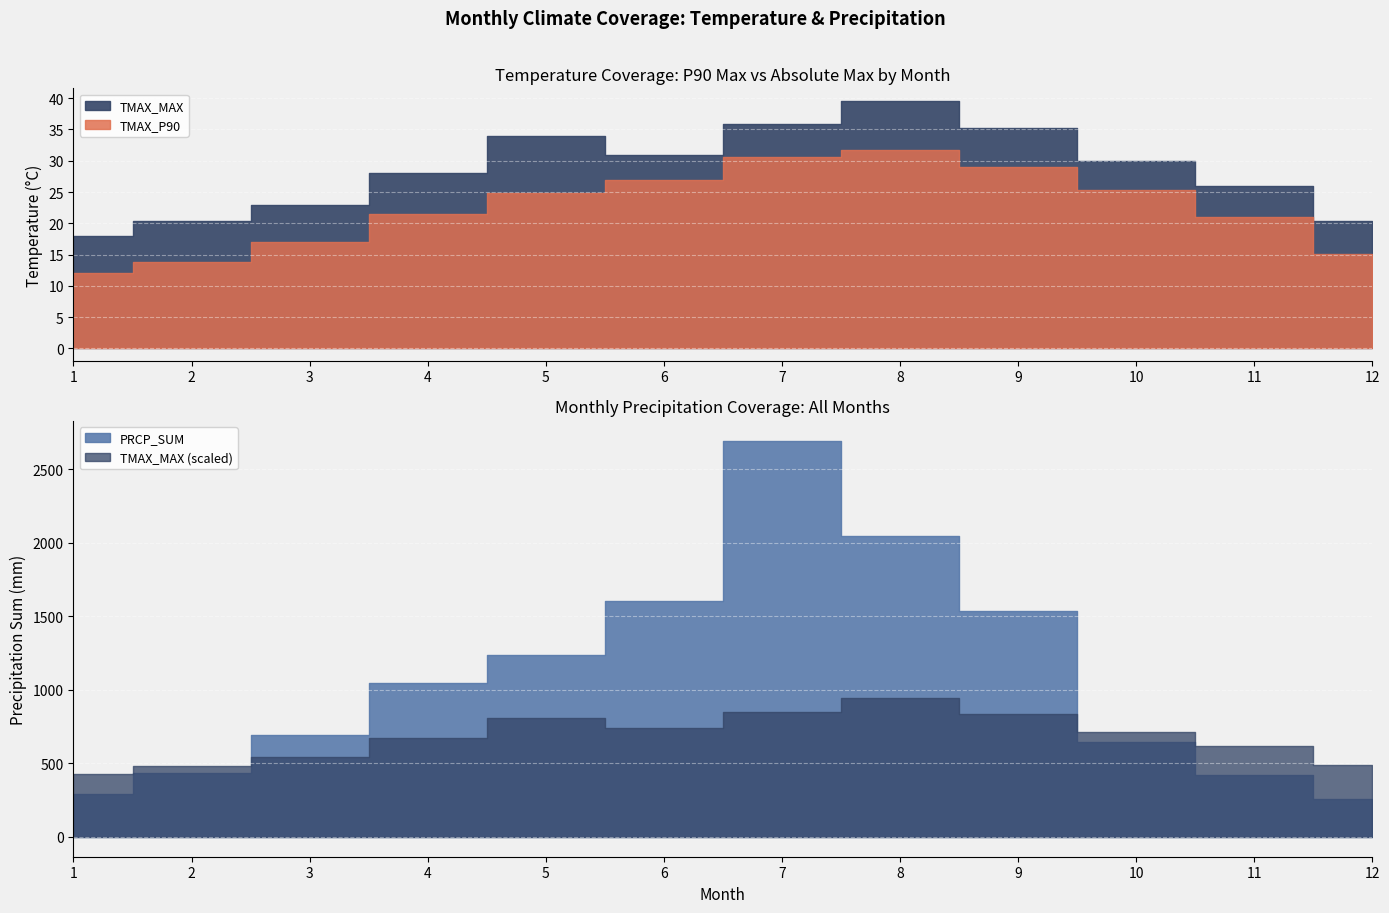

Which series has the largest total across all categories?

PRCP_SUM